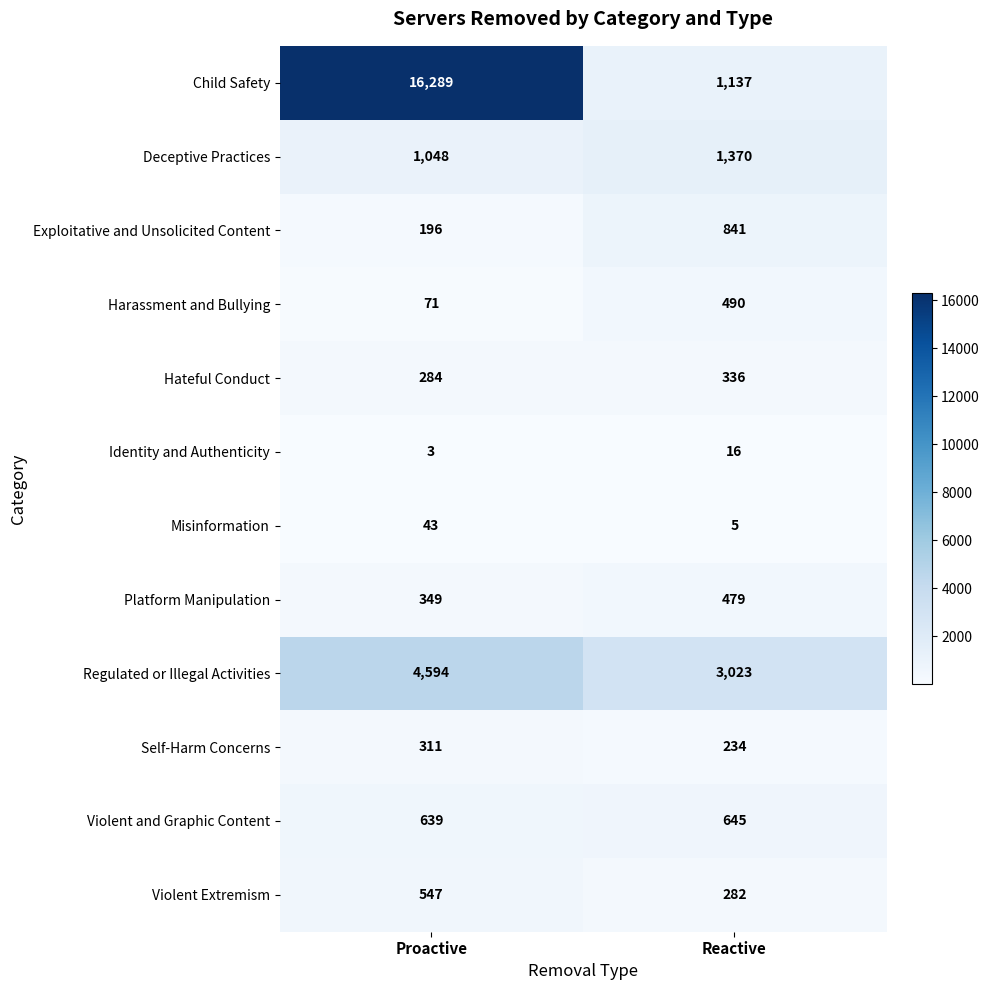

How many distinct data groups are displayed?

12